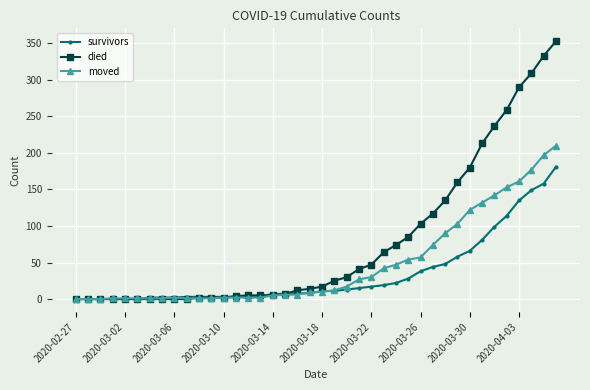

True or false: moved has more than 0 interior local peaks.

True